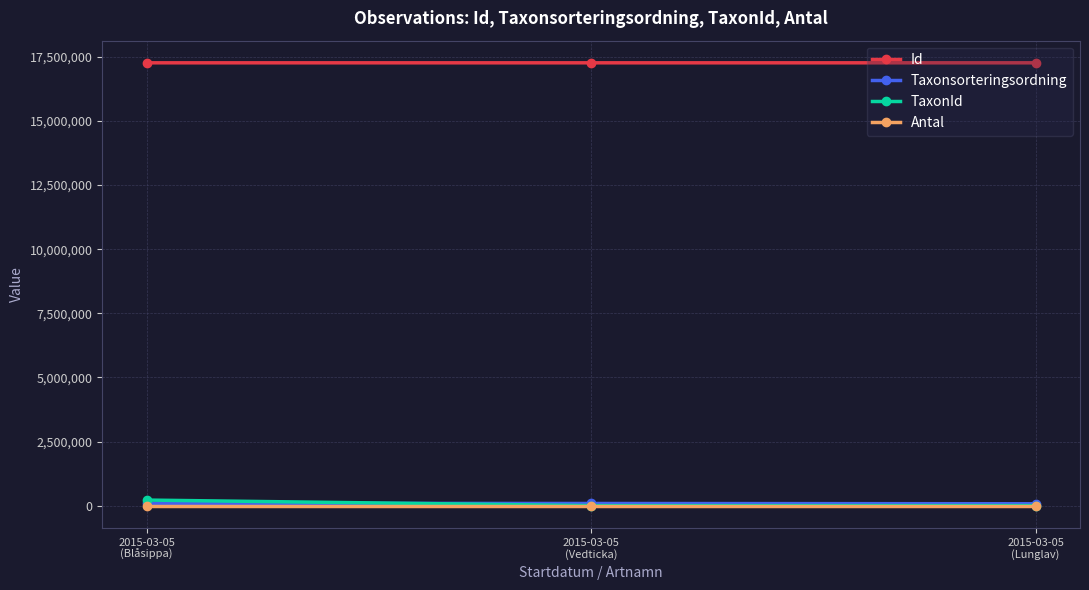

At how many categories does at least one series exceed 3235000?

3